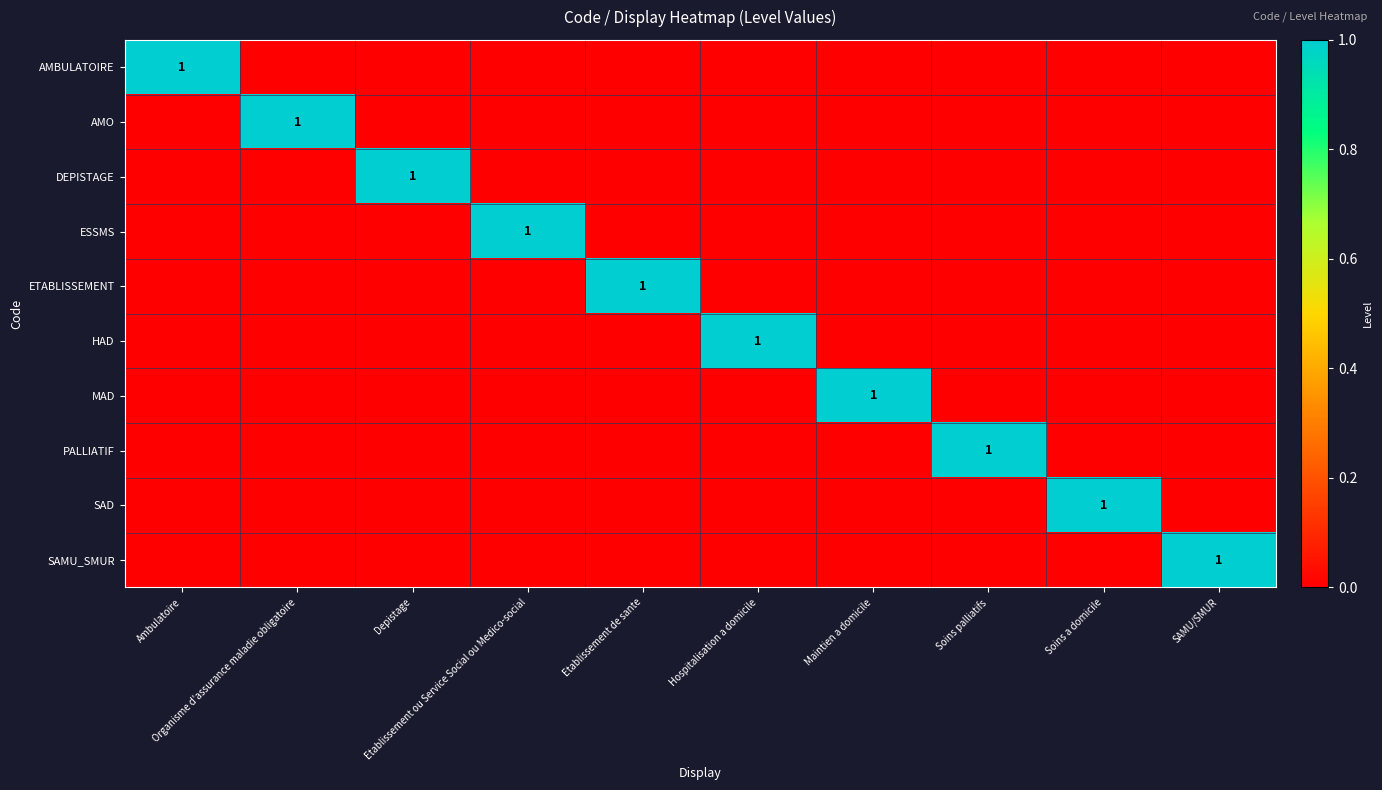

At which category is the sum across all series the highest?

Ambulatoire